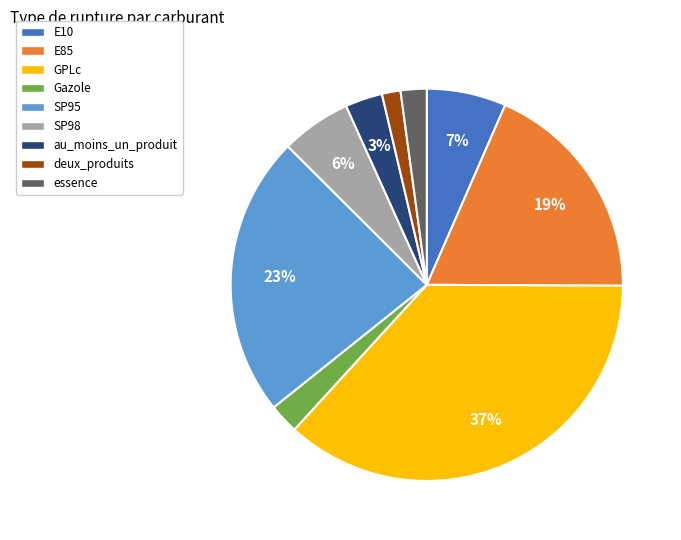

Which category has the biggest portion of the pie?

GPLc